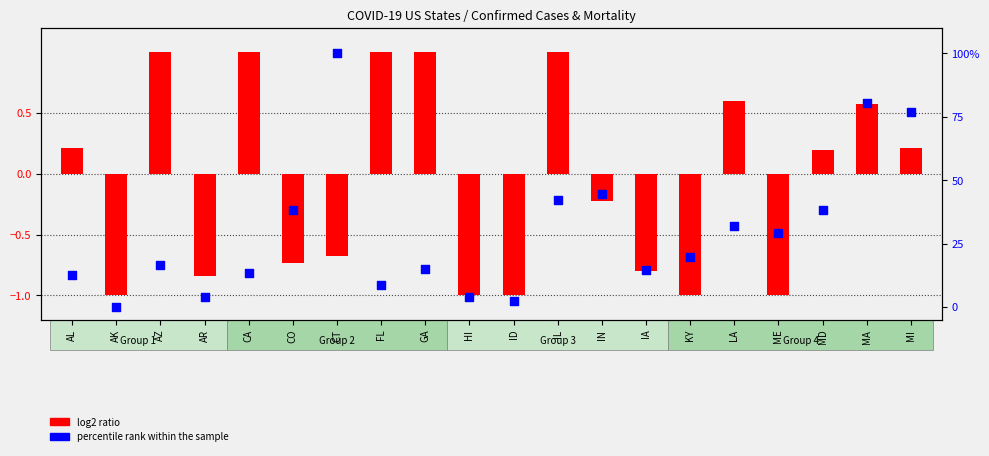

At which category is the sum across all series the highest?

CT